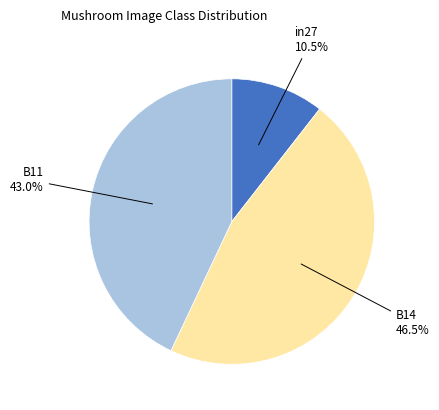

What is the total percentage of B14 and in27?

57.0%